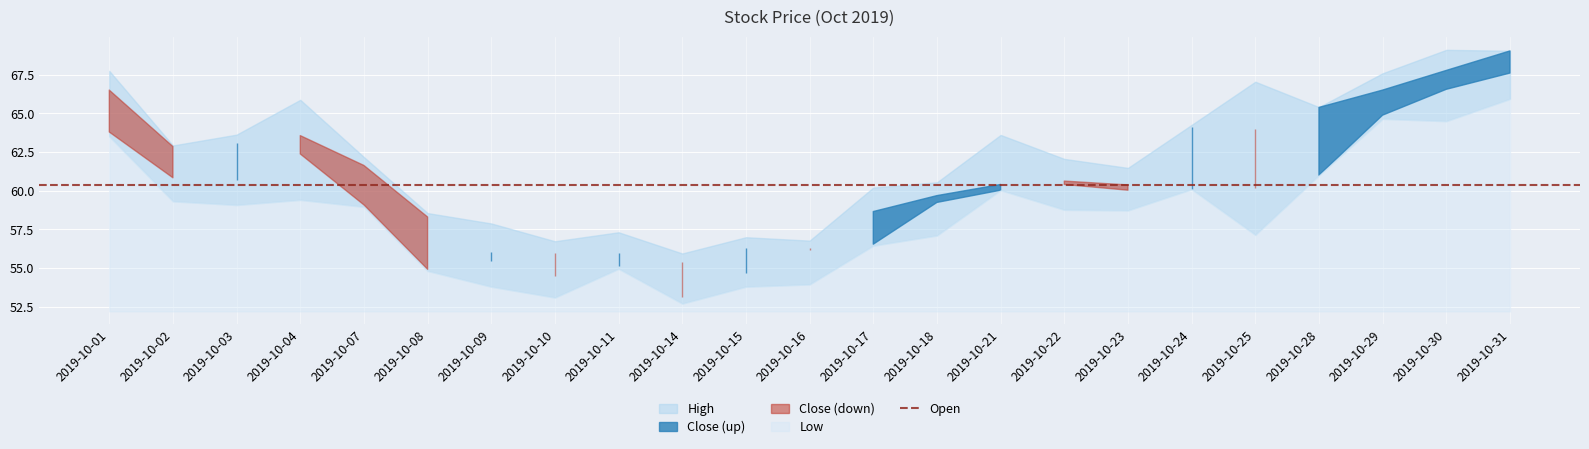

The value of Close at 2019-10-04 is 62.4. True or false?

True